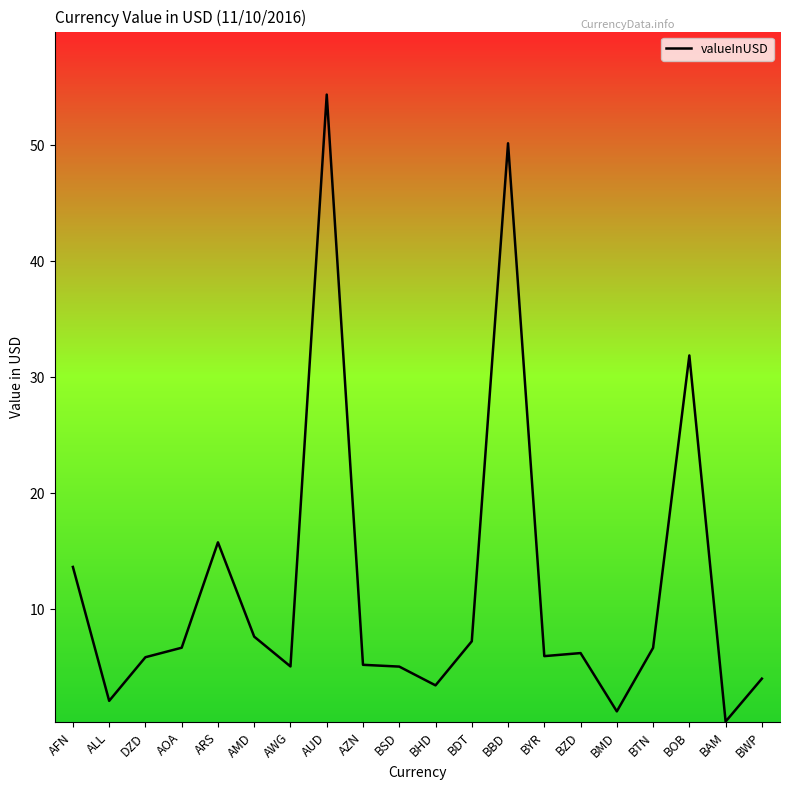

What is the difference between the values at AFN and BTN?

7.0